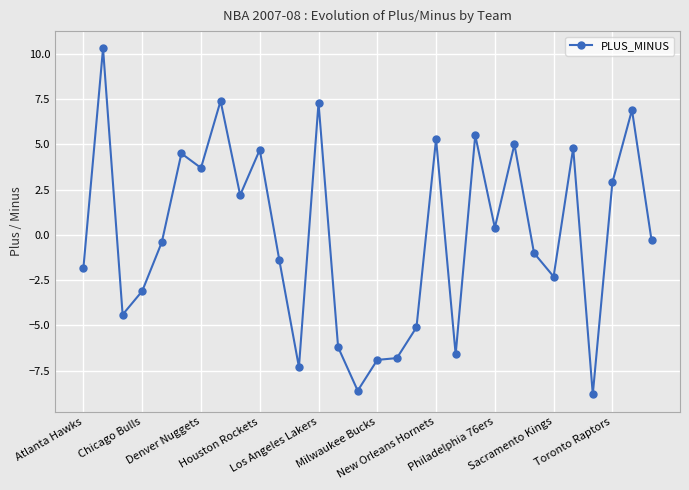

What is the minimum value shown in the chart?

-8.8